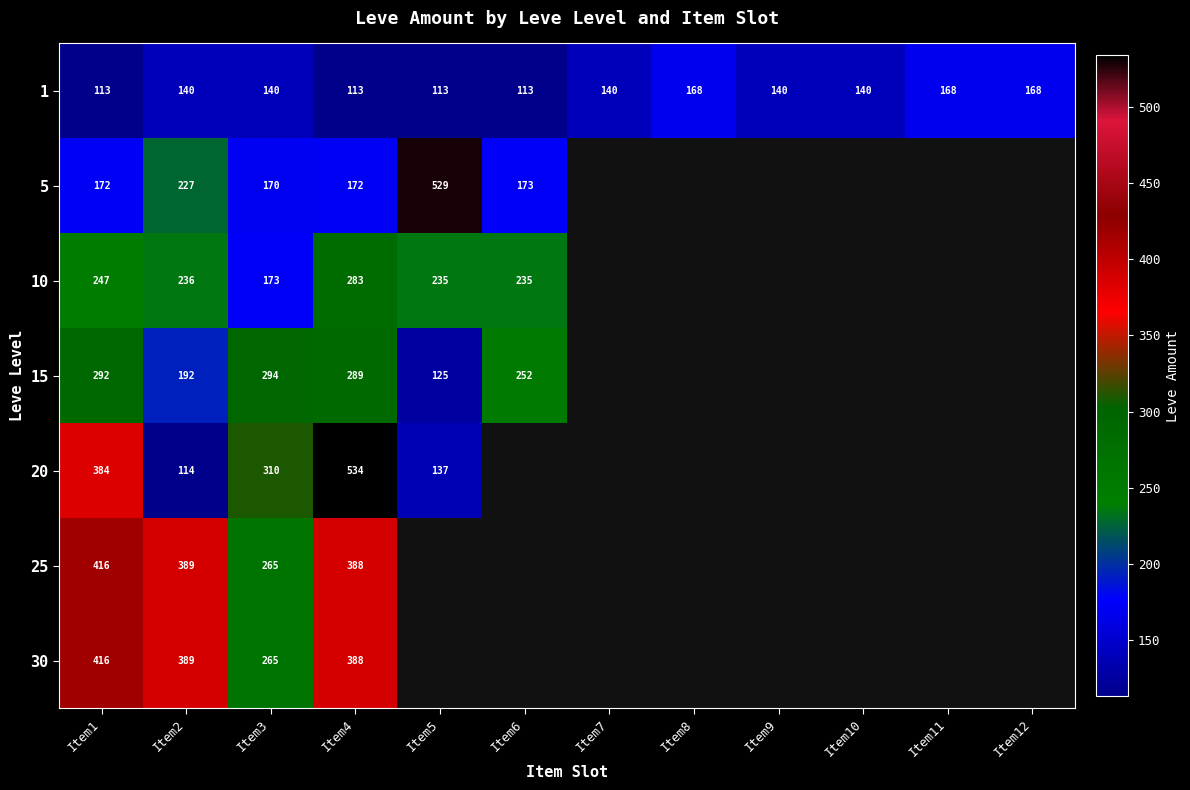

True or false: 5 has a value of 755 at Item5.

False